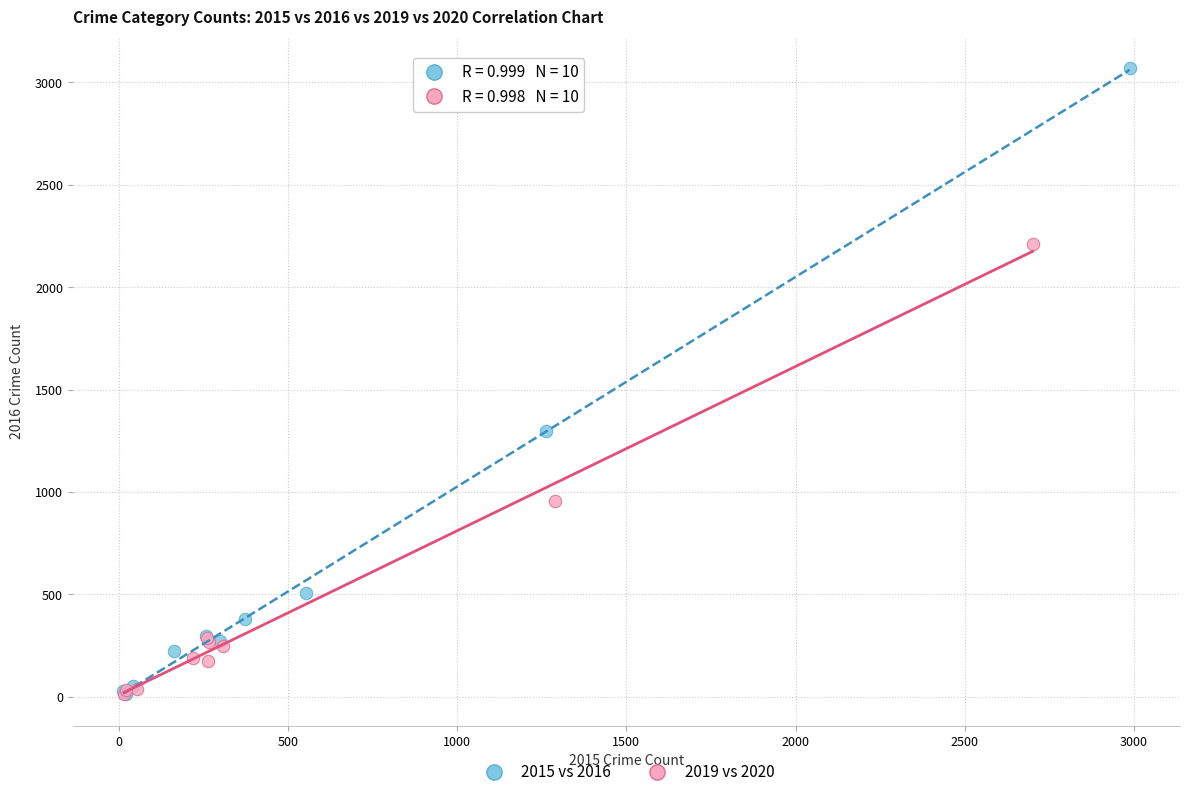

Which series contains the highest Y value?

2015 vs 2016